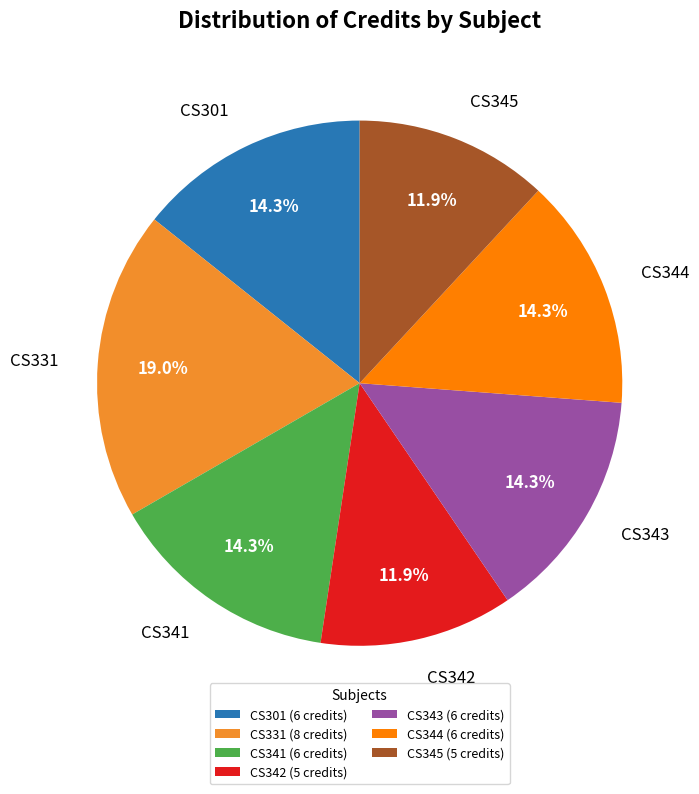

Combined, do CS345 and CS301 account for over 50%?

No